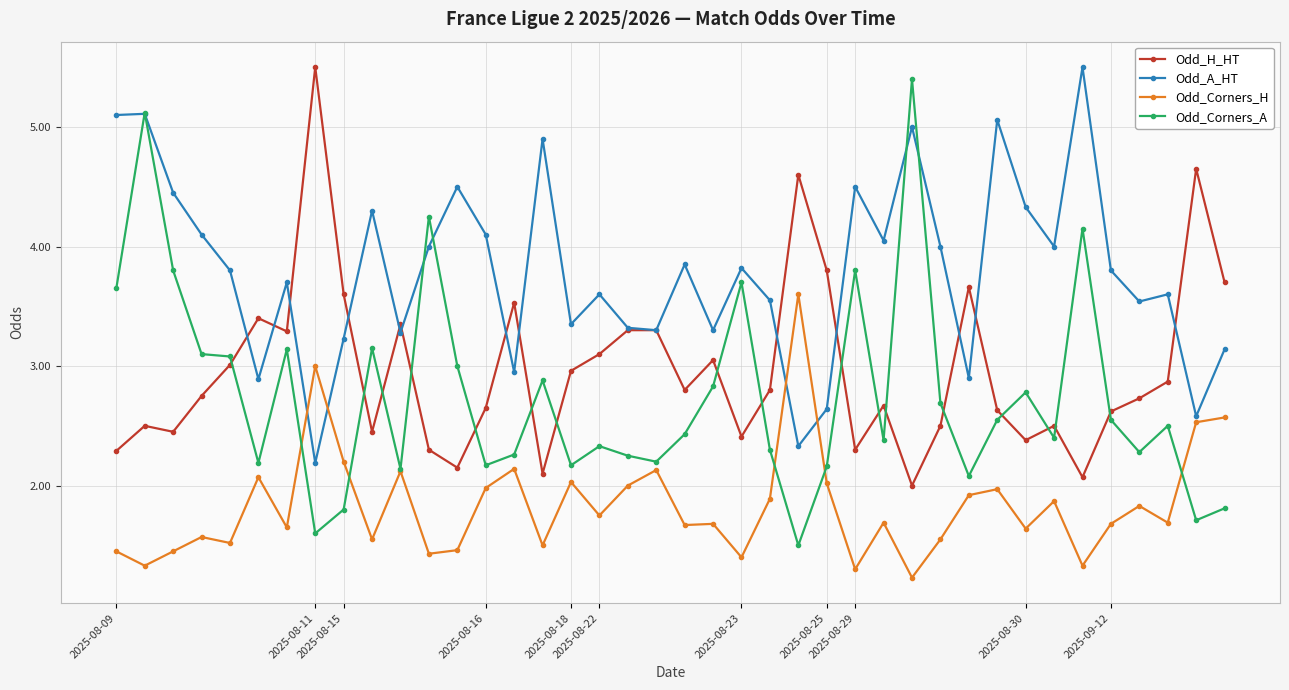

True or false: Odd_H_HT has more than 2 interior local peaks.

True